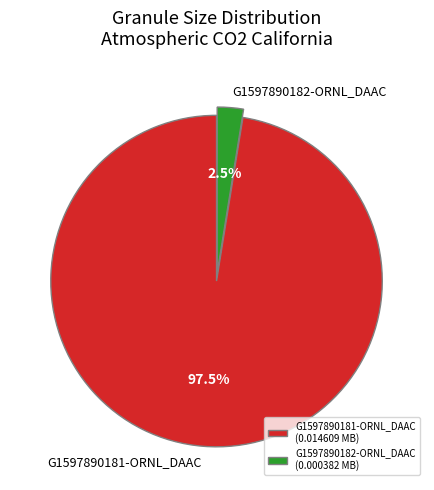

How many segments does this pie chart have?

2